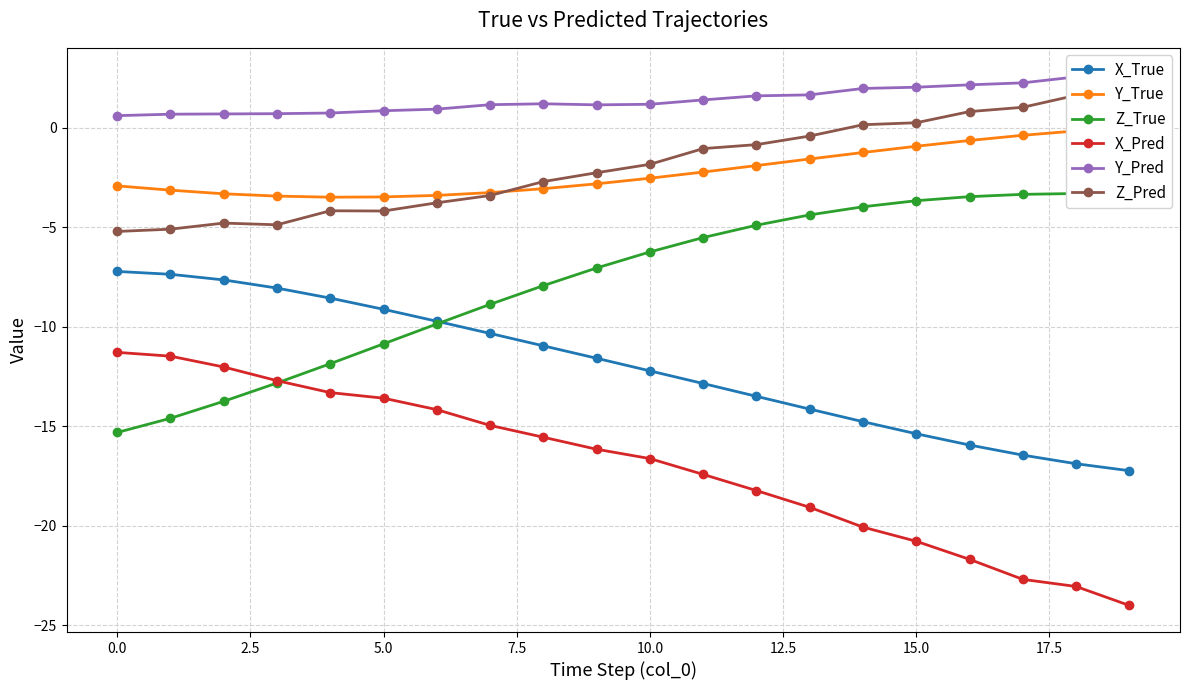

True or false: X_True and X_Pred cross at least once.

False